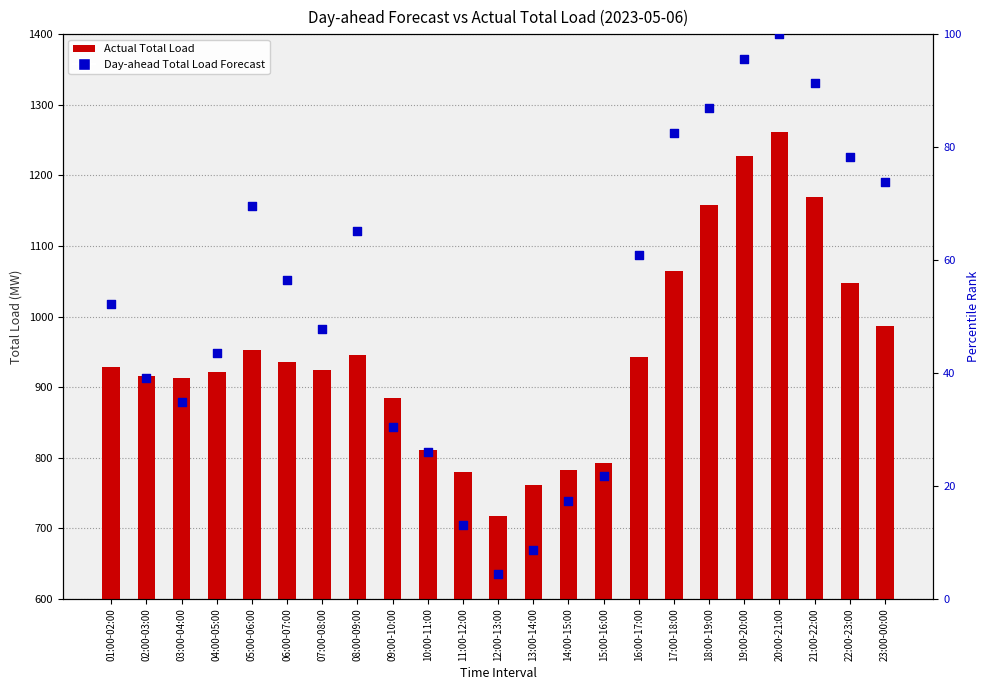

Which series has the largest Y range (max minus min)?

Actual Total Load